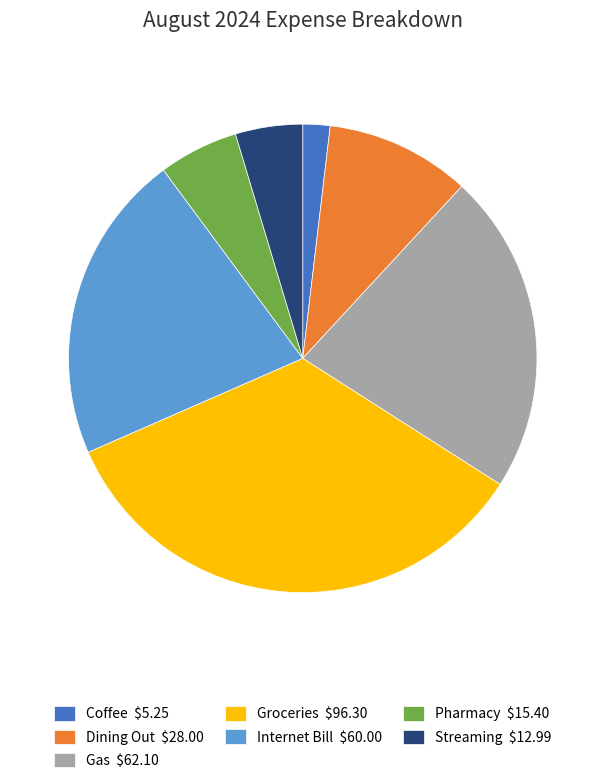

How many segments does this pie chart have?

7